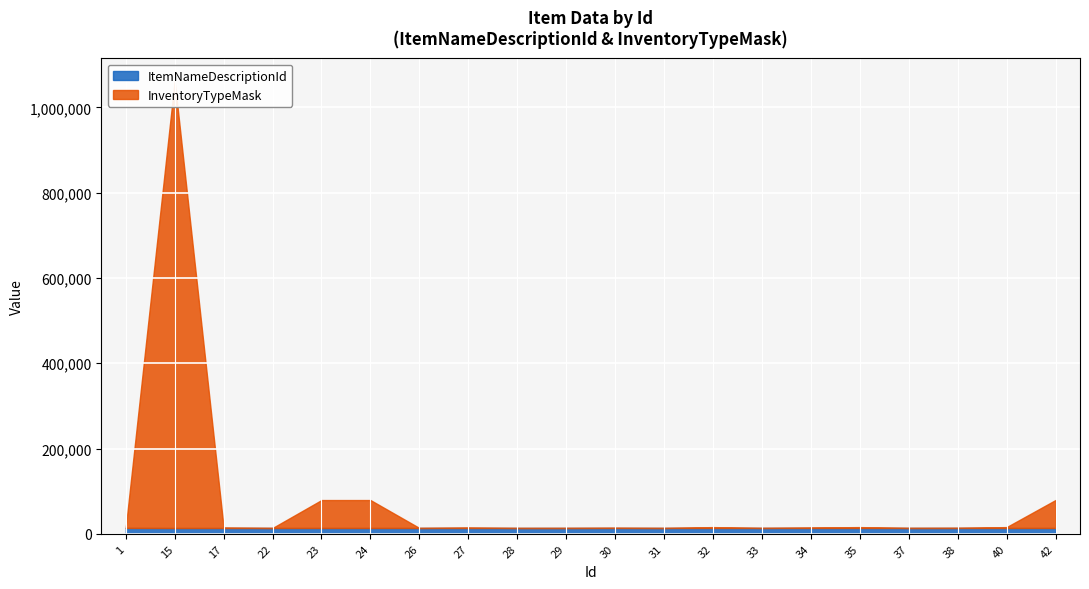

What is the difference between the maximum and second lowest values in the InventoryTypeMask series?

1048478